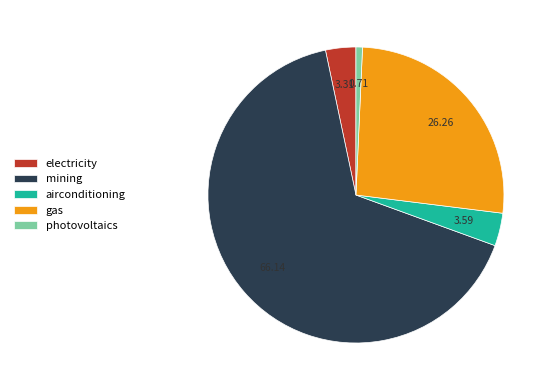

Combined, do mining and photovoltaics account for over 50%?

Yes